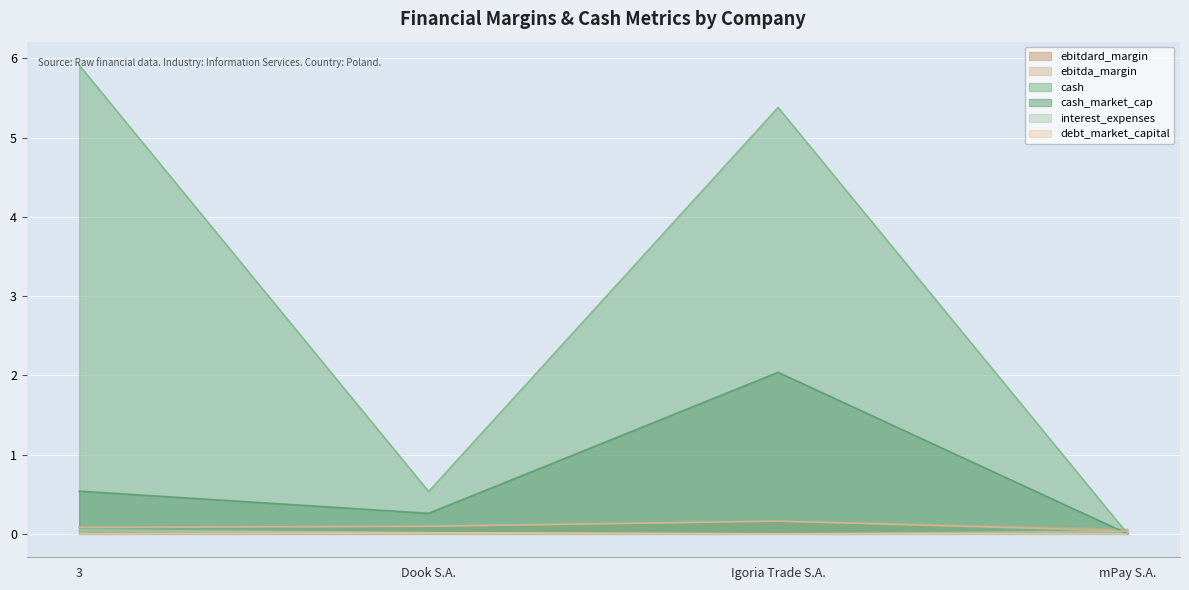

What are all the series names shown in the legend?

ebitdard_margin, ebitda_margin, cash, cash_market_cap, interest_expenses, debt_market_capital